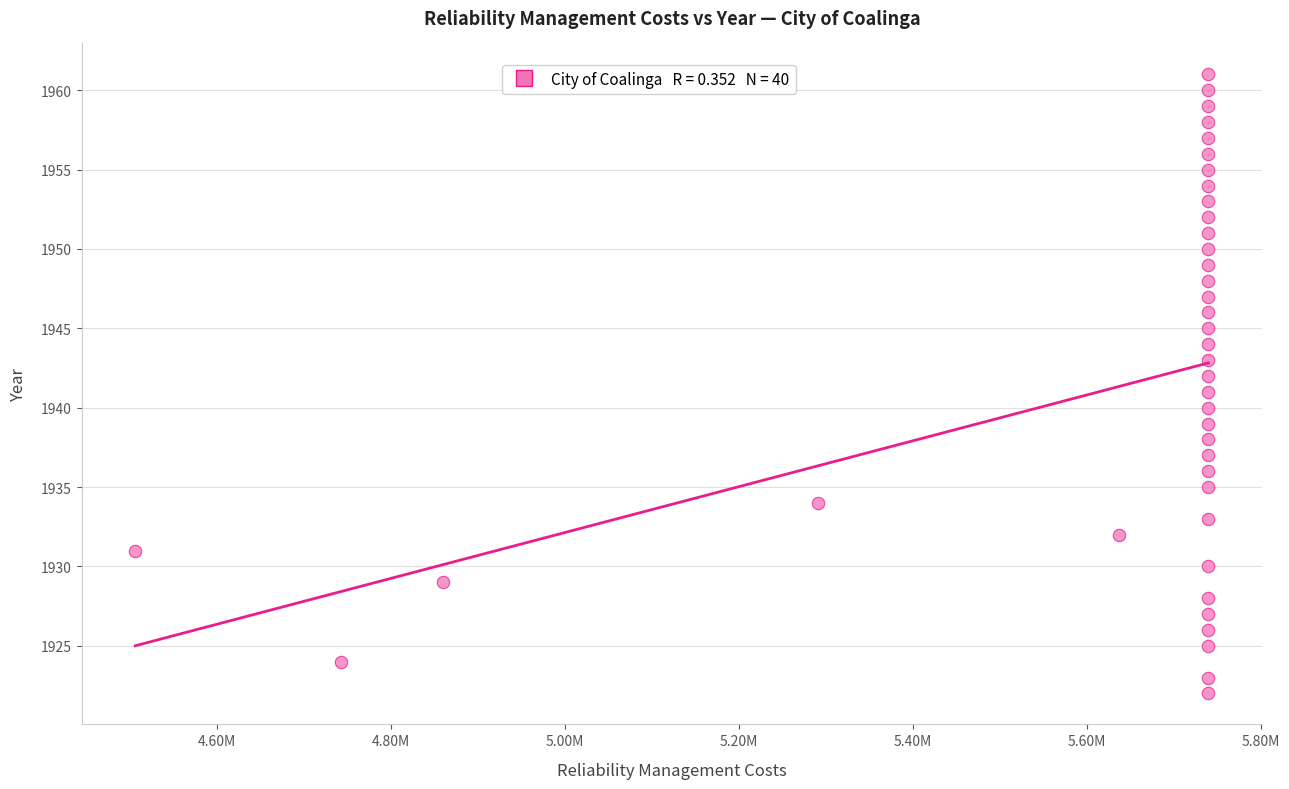

What is the range of Y values (max minus min)?

39